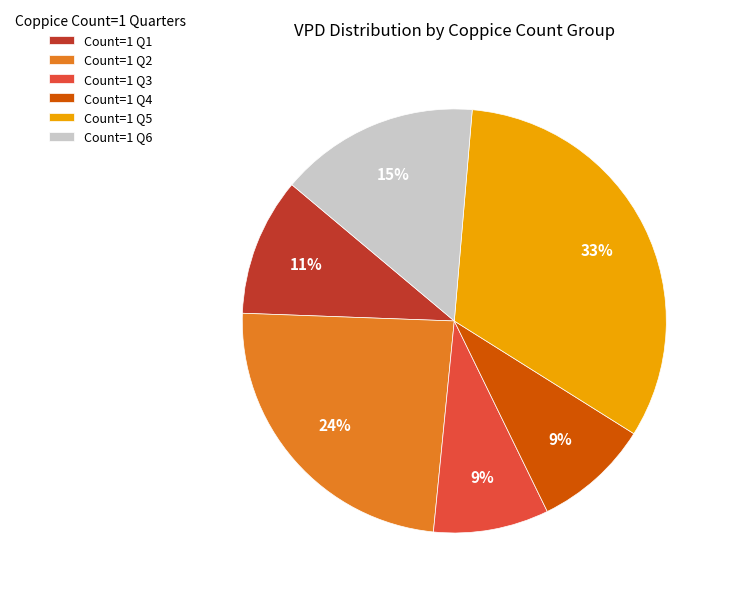

Is there any slice that represents more than half of the pie?

No